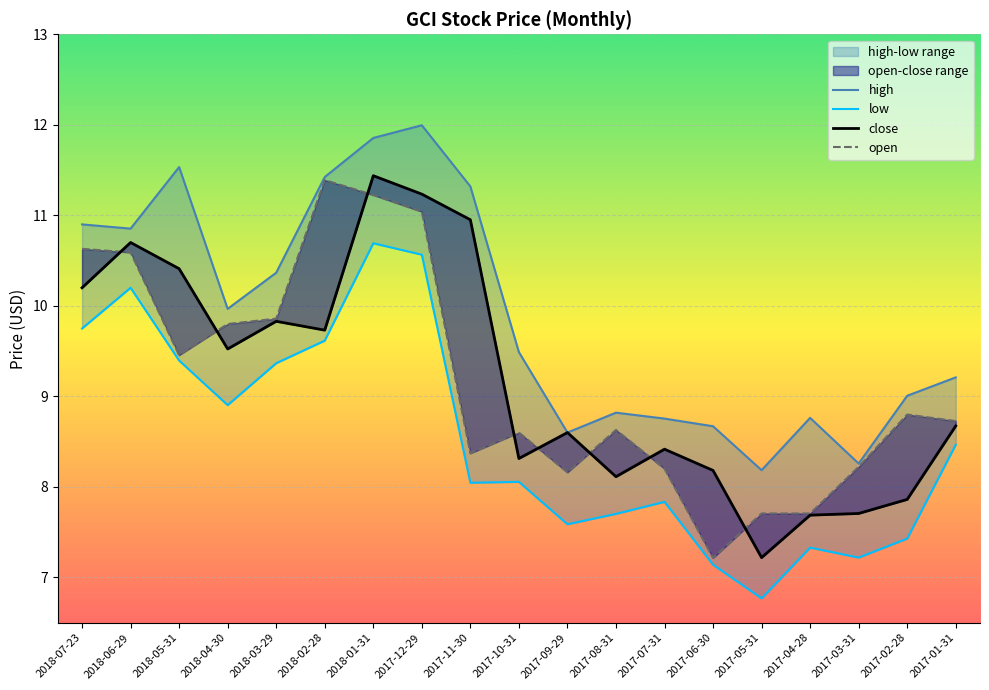

Does the chart display data point markers on the line(s)?

No